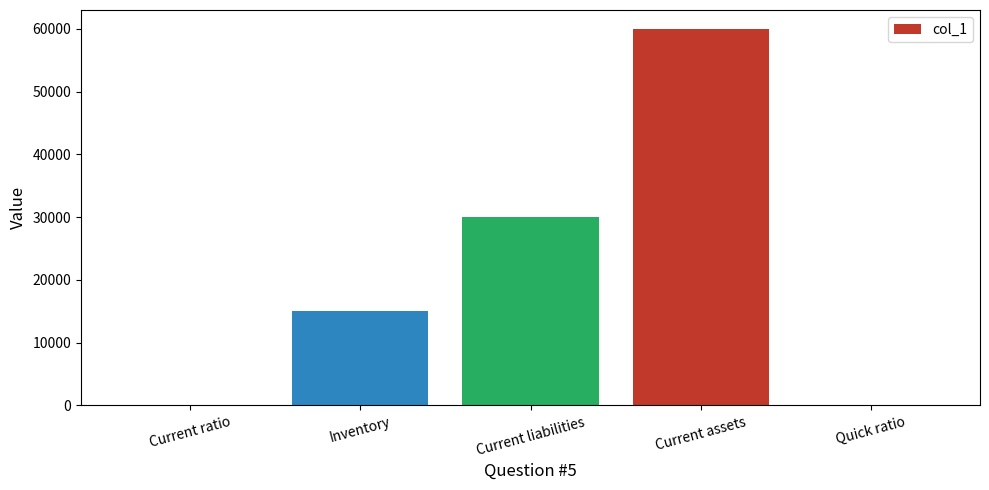

How many distinct data groups are displayed?

1